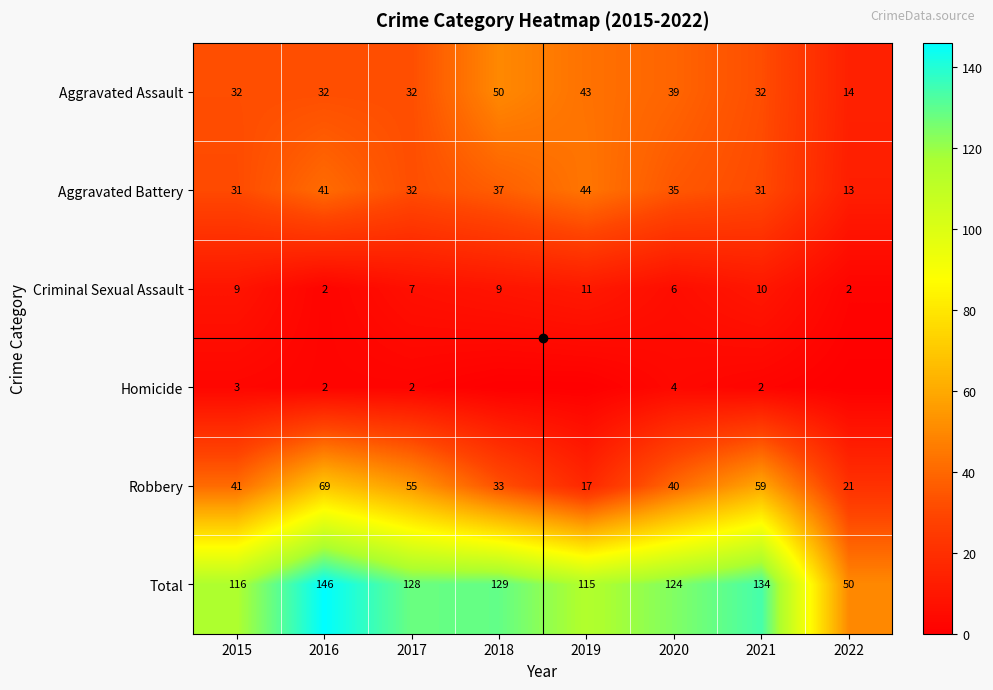

Read the Robbery value at 2019.

17